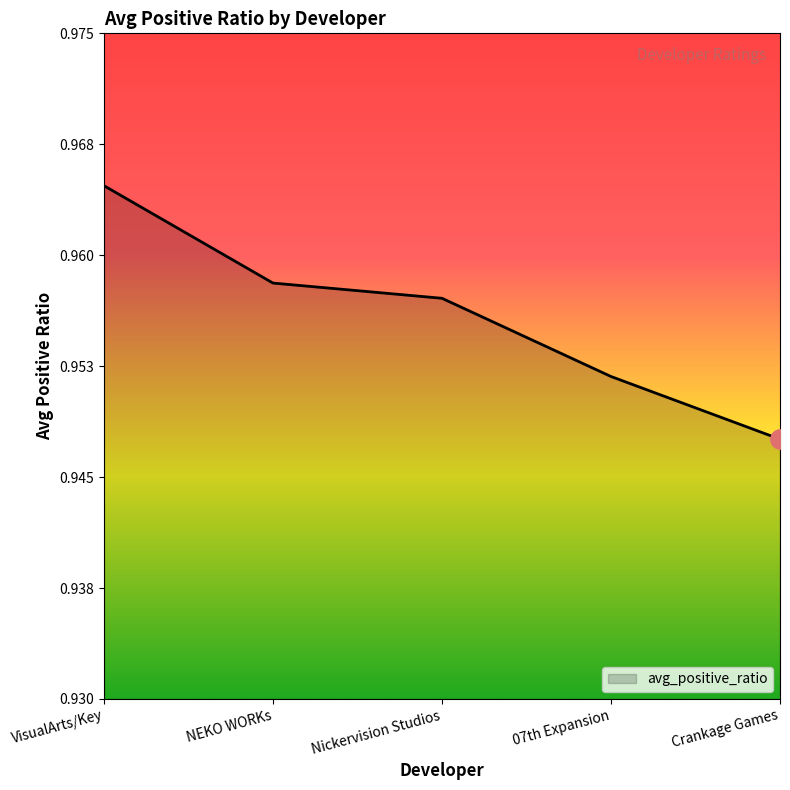

Does the chart have visible grid lines?

No